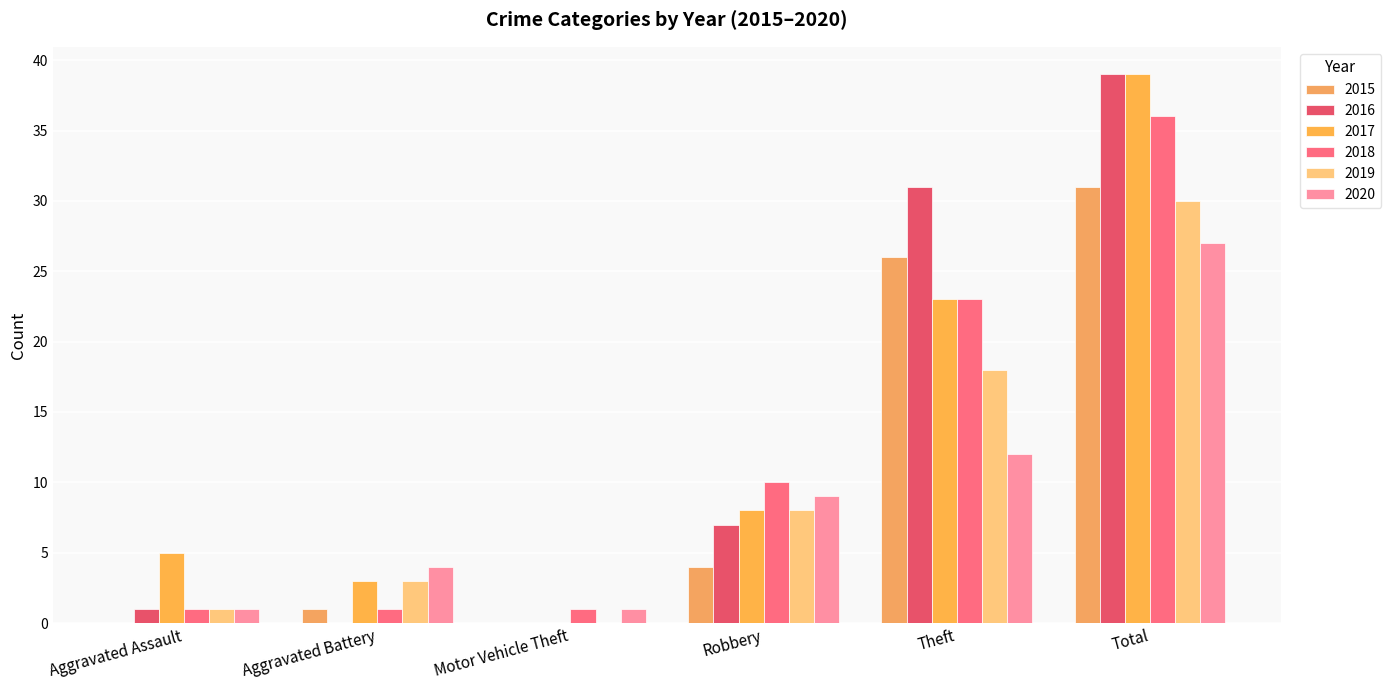

How many groups of bars are there?

6